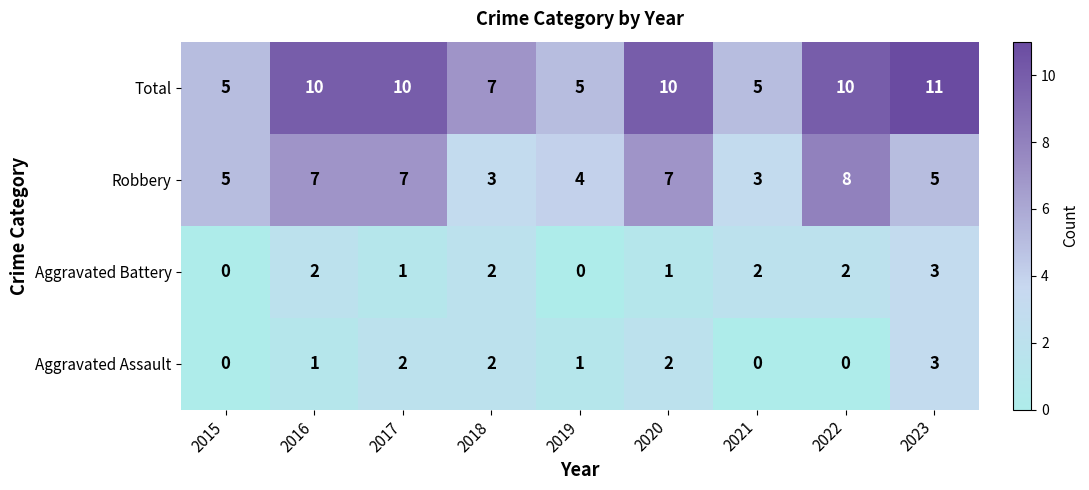

How many distinct data groups are displayed?

4